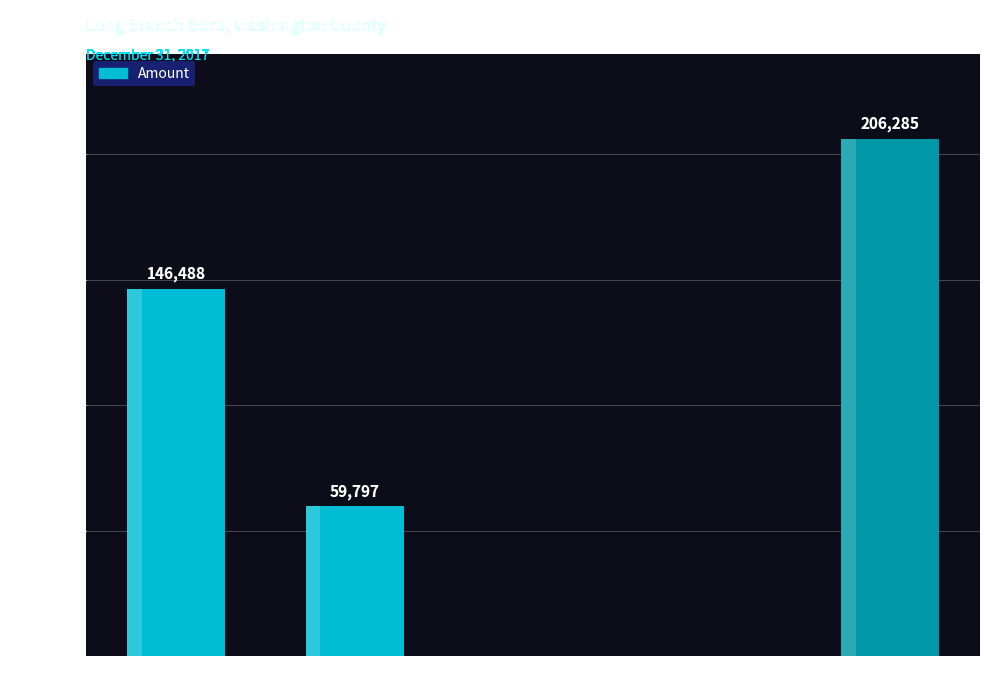

The chart shows a value of 134471 at Capital Projects. True or false?

False